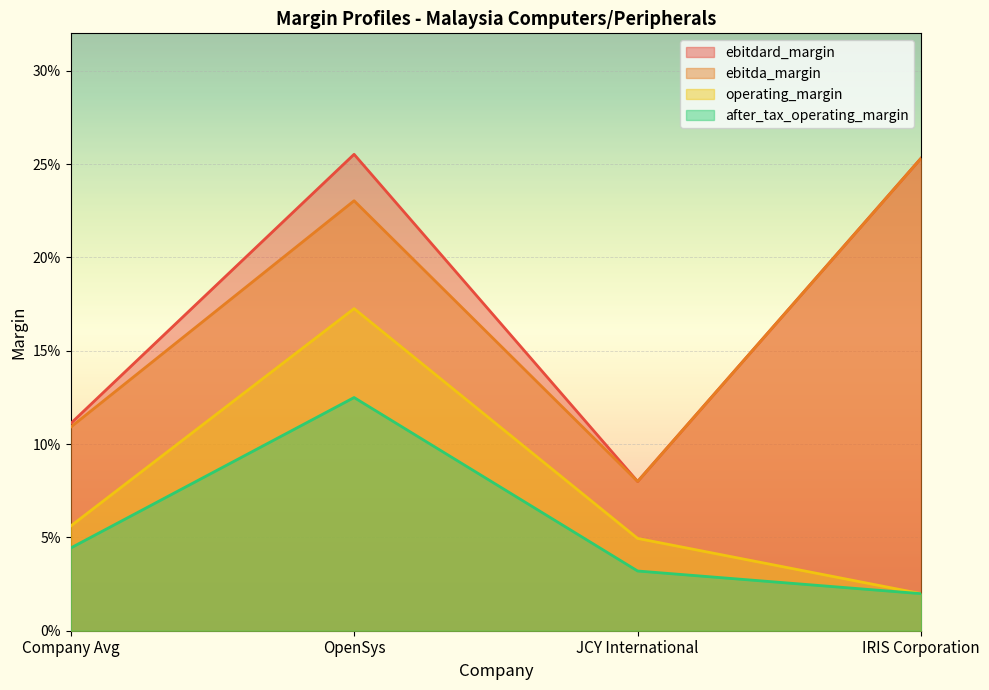

What is the label of the 4th point from the right?

Company Avg